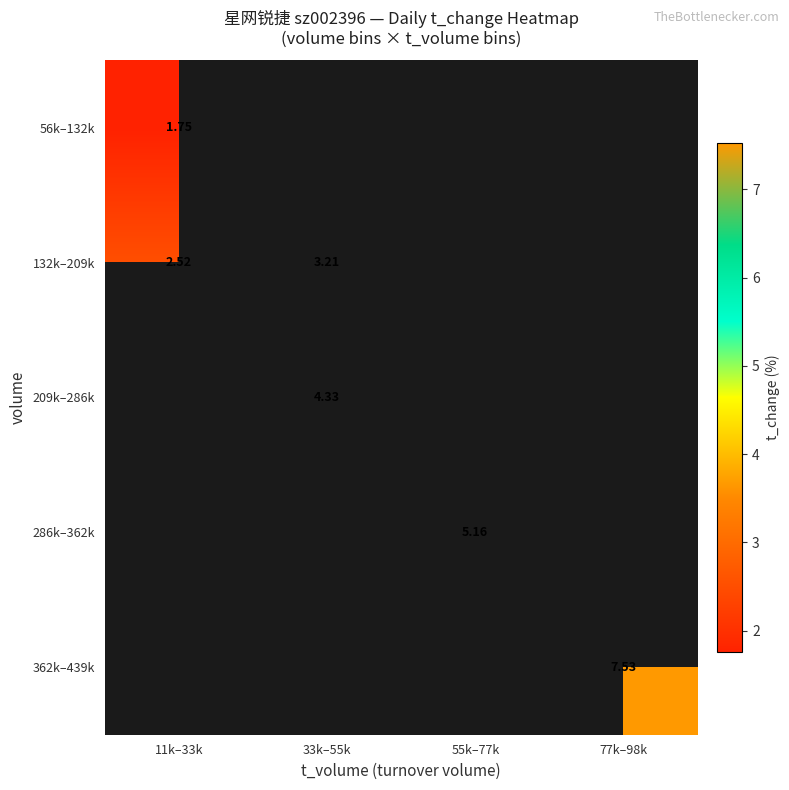

Which label corresponds to the largest value in the chart?

77k–98k